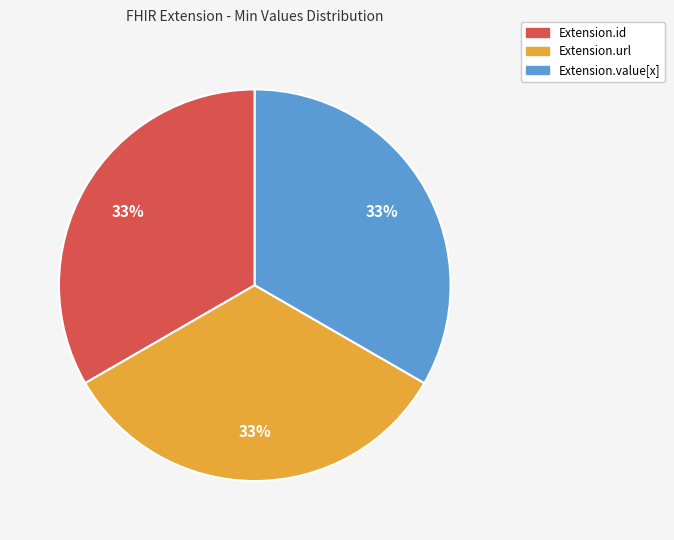

Is there a majority slice in this chart?

No